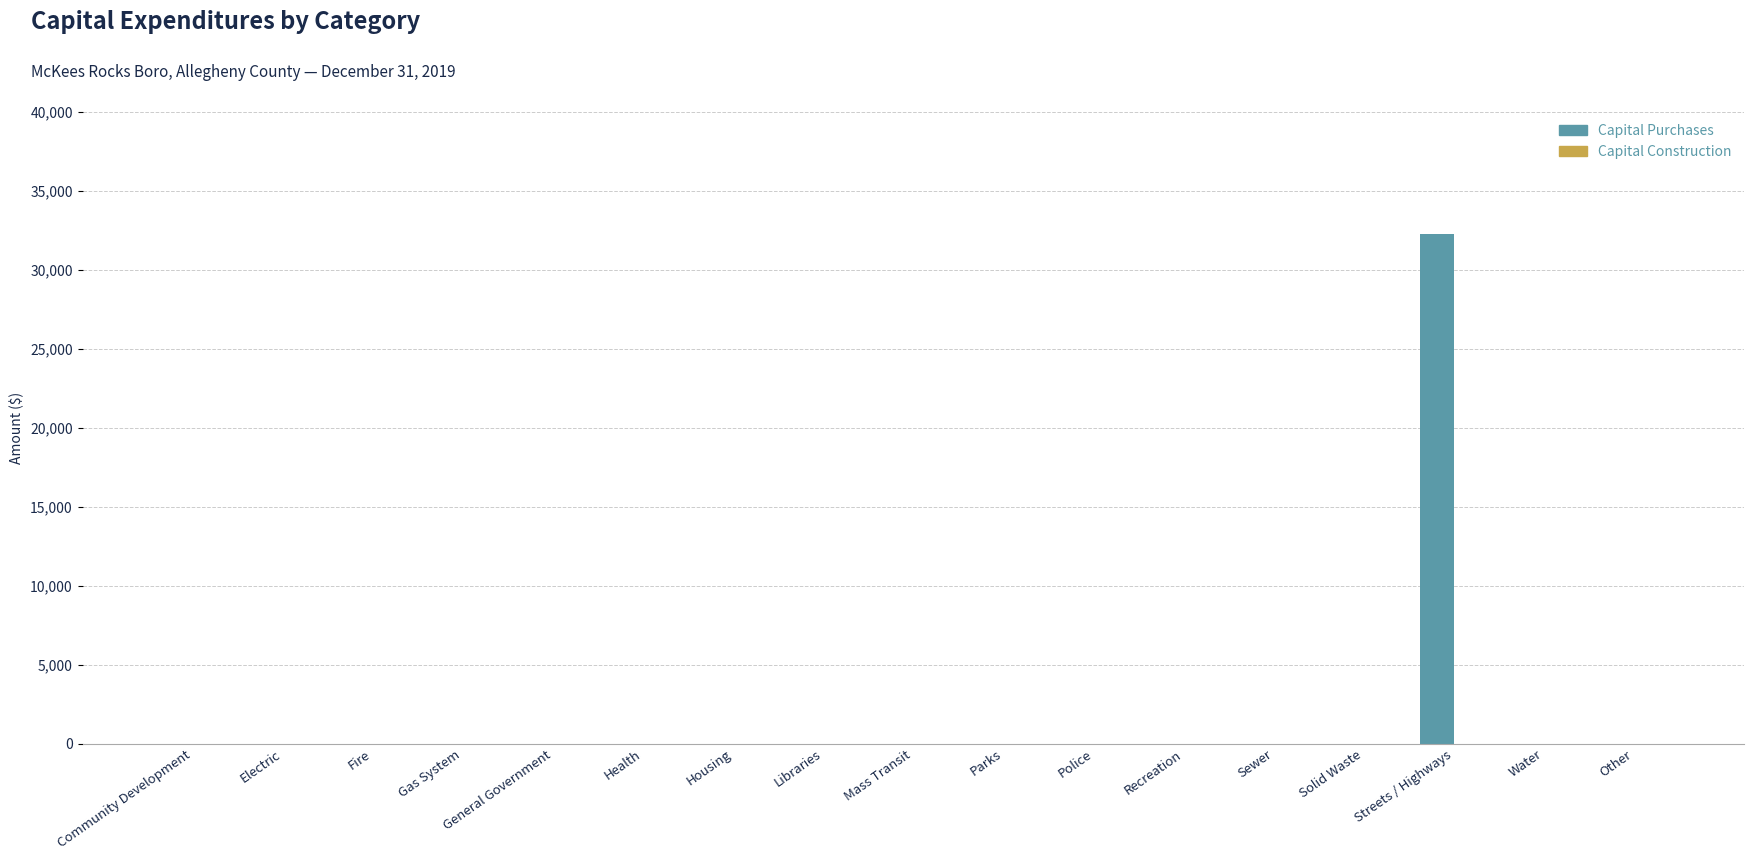

What is the sum of all values?

32230